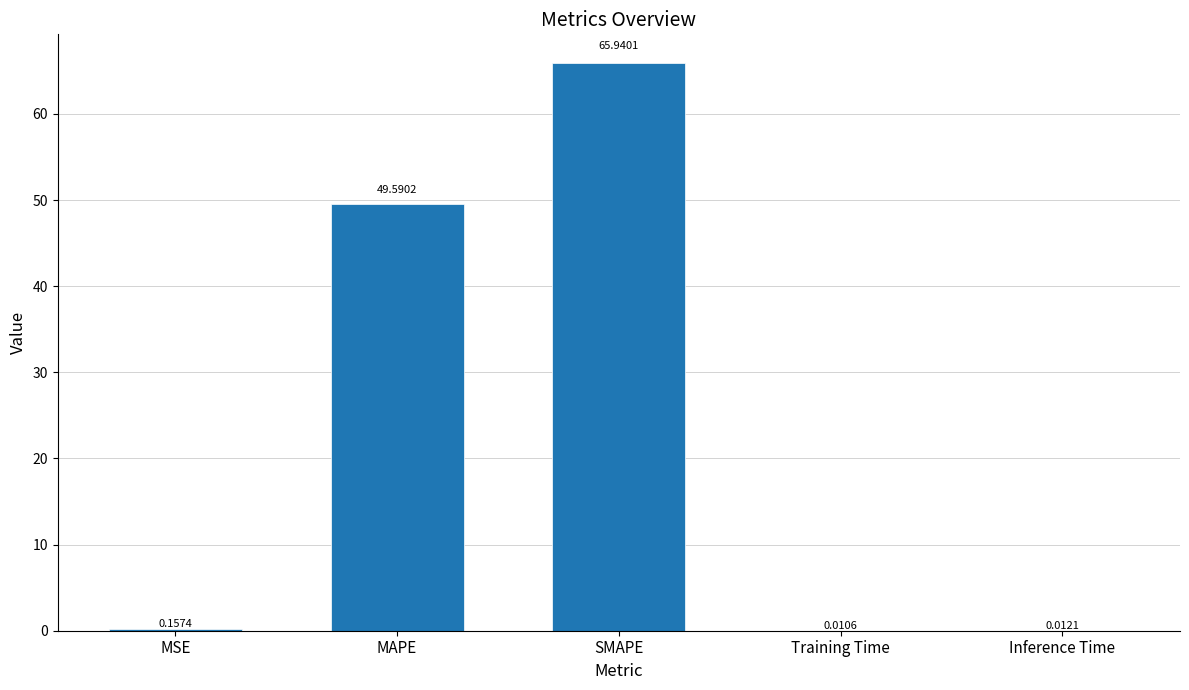

Are the bars horizontal?

No